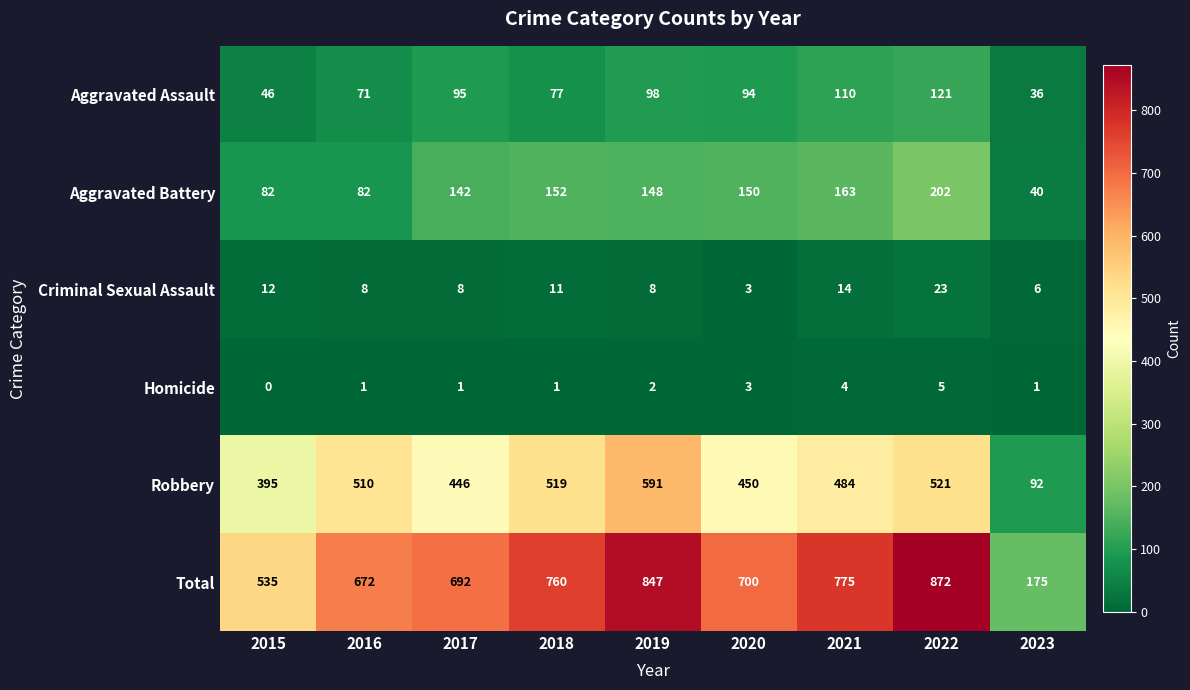

What is the difference between the second highest and second lowest values in the Total series?

312